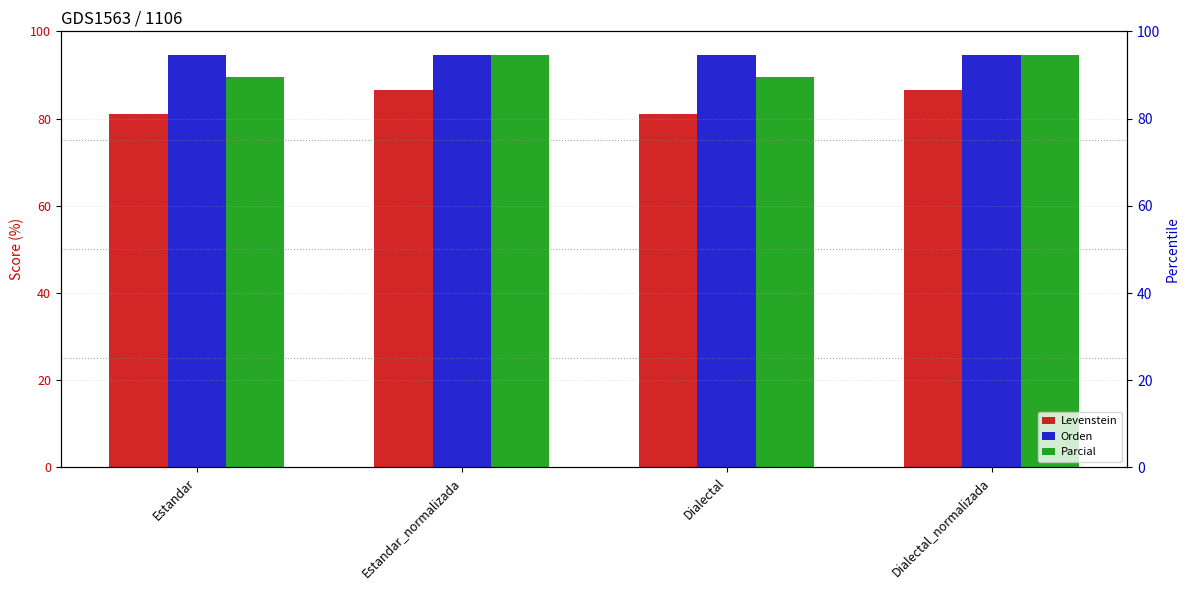

List the labels in order of Levenstein value, smallest first.

Estandar, Dialectal, Estandar_normalizada, Dialectal_normalizada